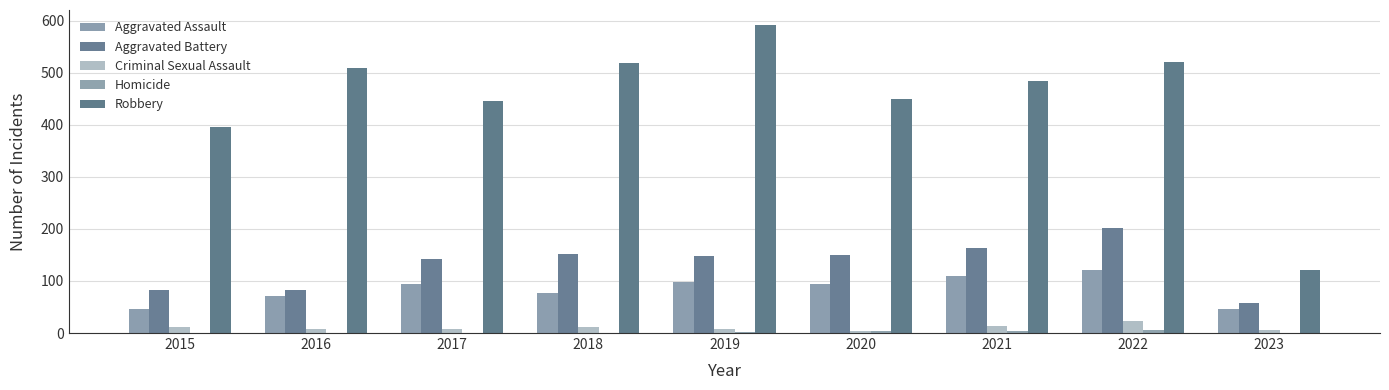

True or false: Criminal Sexual Assault has a value of 8 at 2017.

True